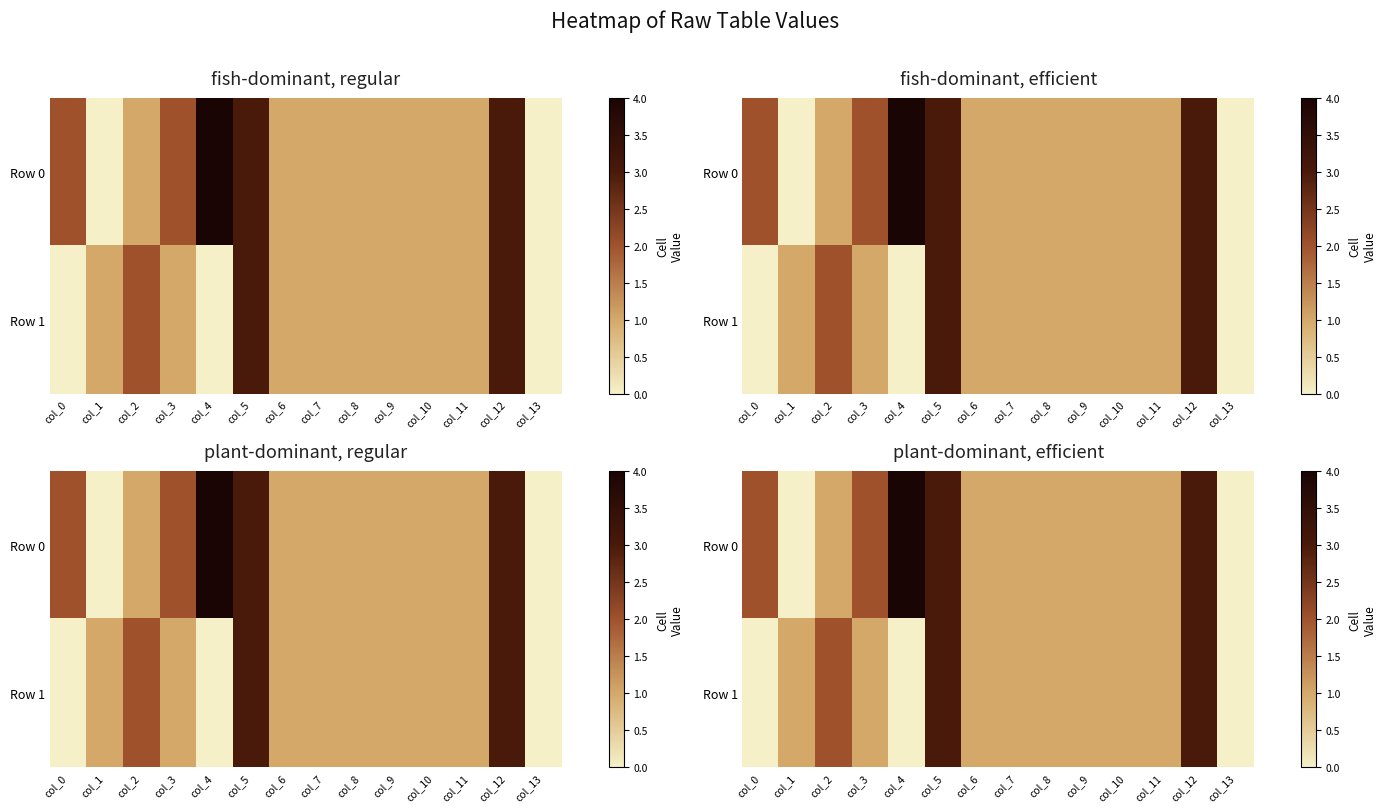

At col_2, list the series in order from largest to smallest.

Row 1, Row 0